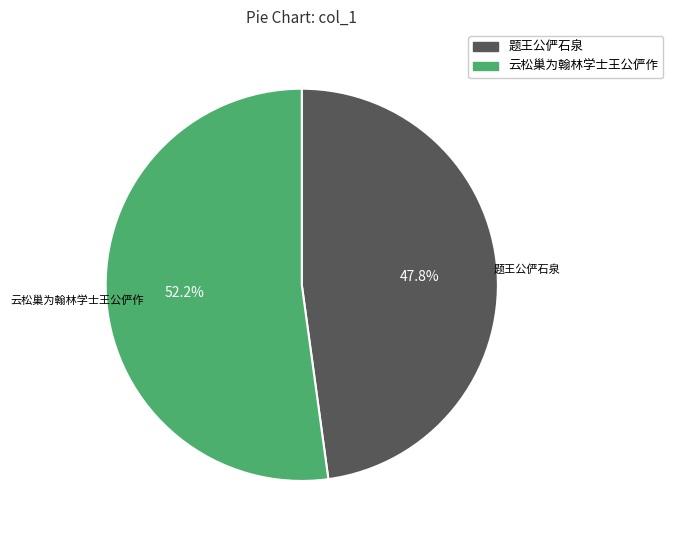

Is there a majority slice in this chart?

Yes